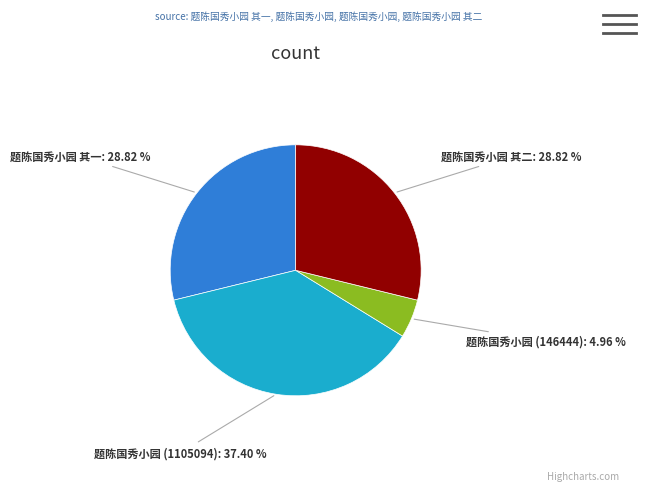

How many slices are in this pie chart?

4